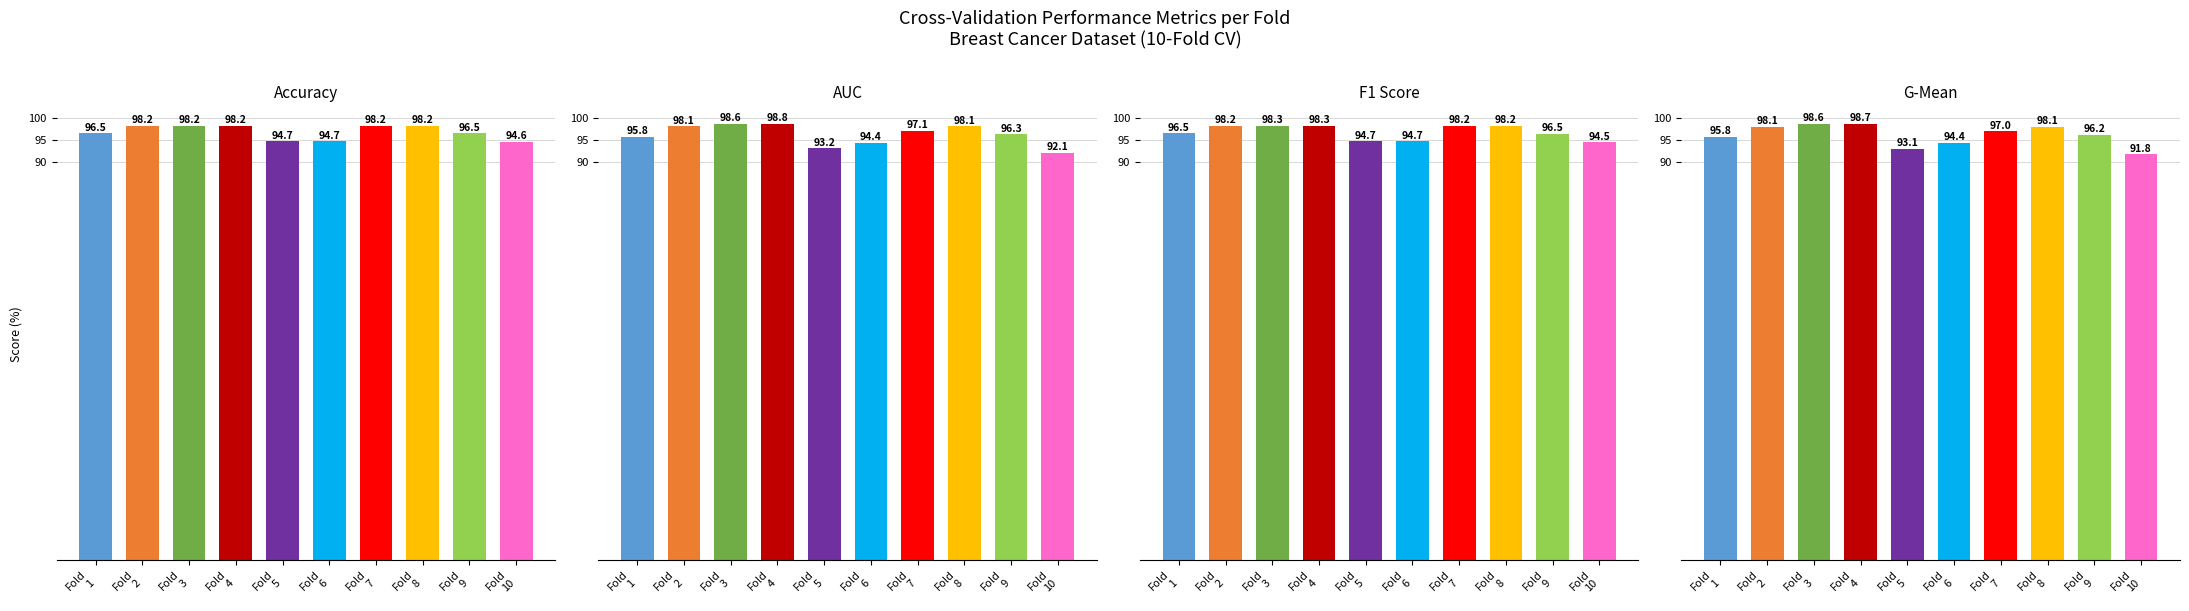

At how many categories does at least one series exceed 92?

10